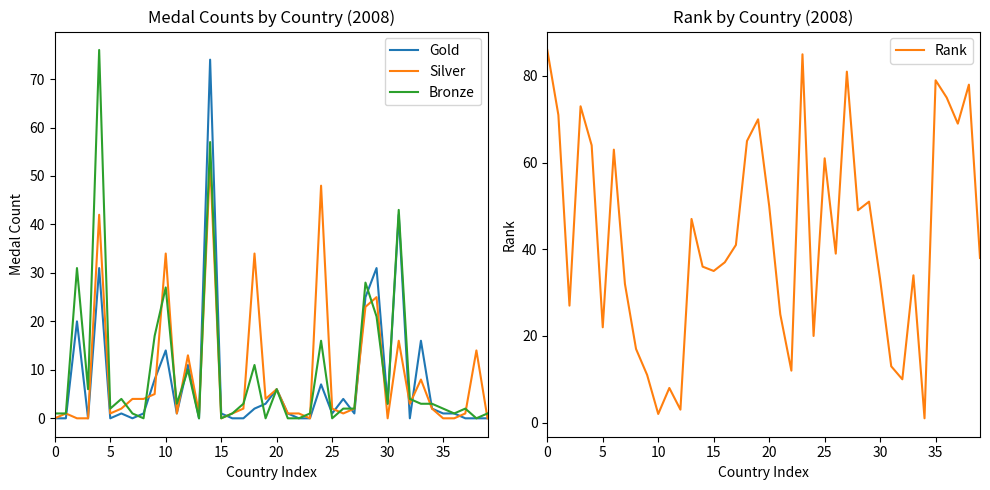

Is the value of Bronze at 17 greater than the value of Gold at 25?

Yes